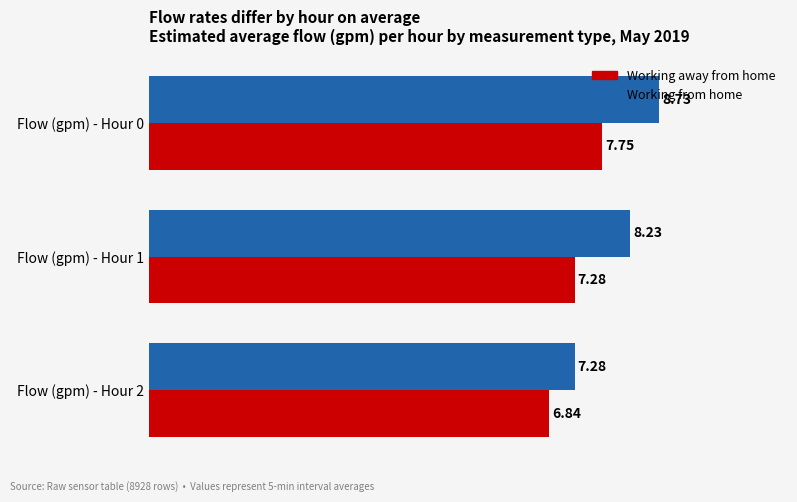

List the series in order of their overall mean, lowest first.

Working away from home, Working from home